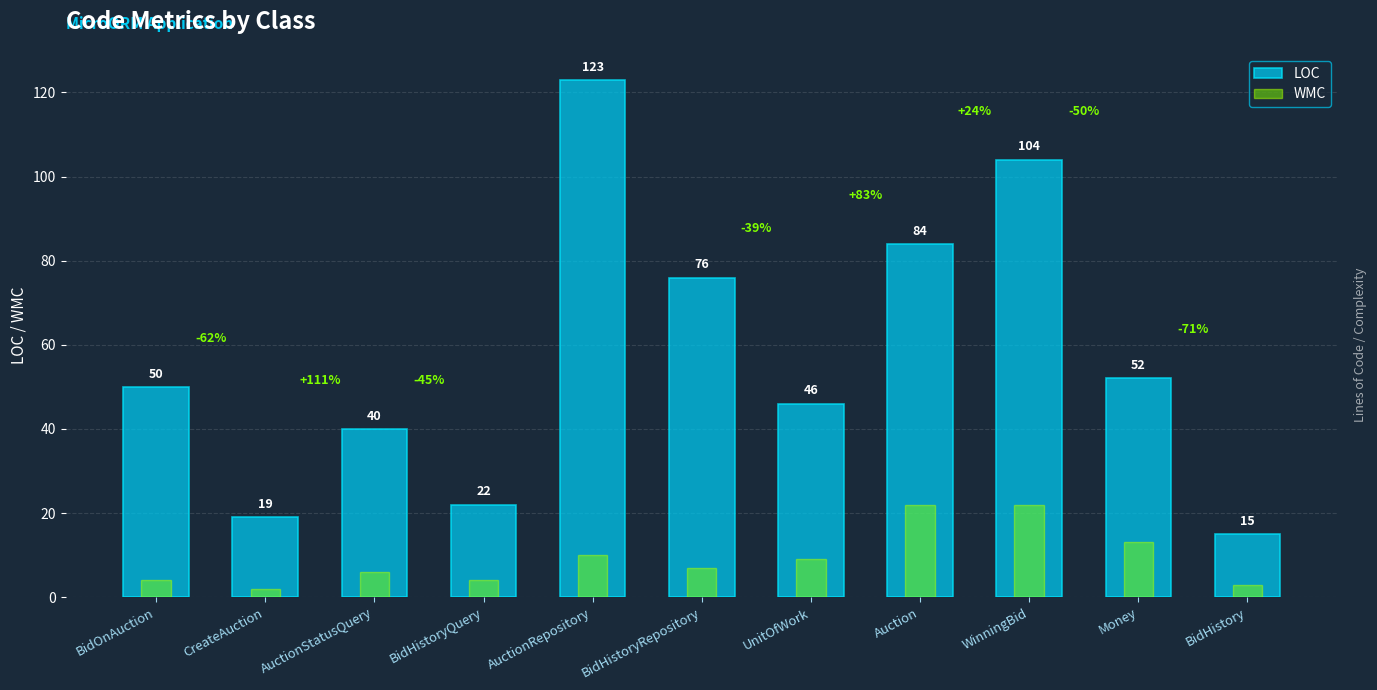

What is the difference between the LOC values at Money and BidHistoryRepository?

24